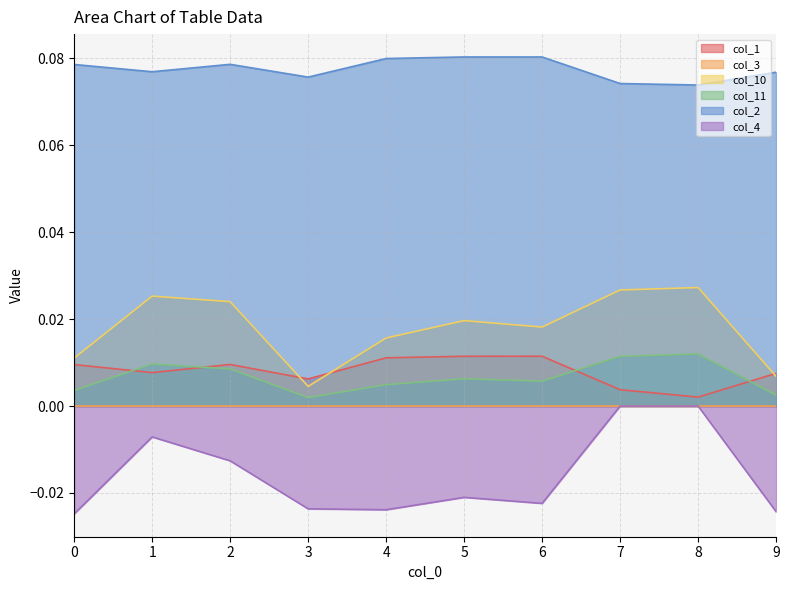

Rank the categories by col_1 value from lowest to highest.

8, 7, 3, 9, 1, 0, 2, 4, 5, 6